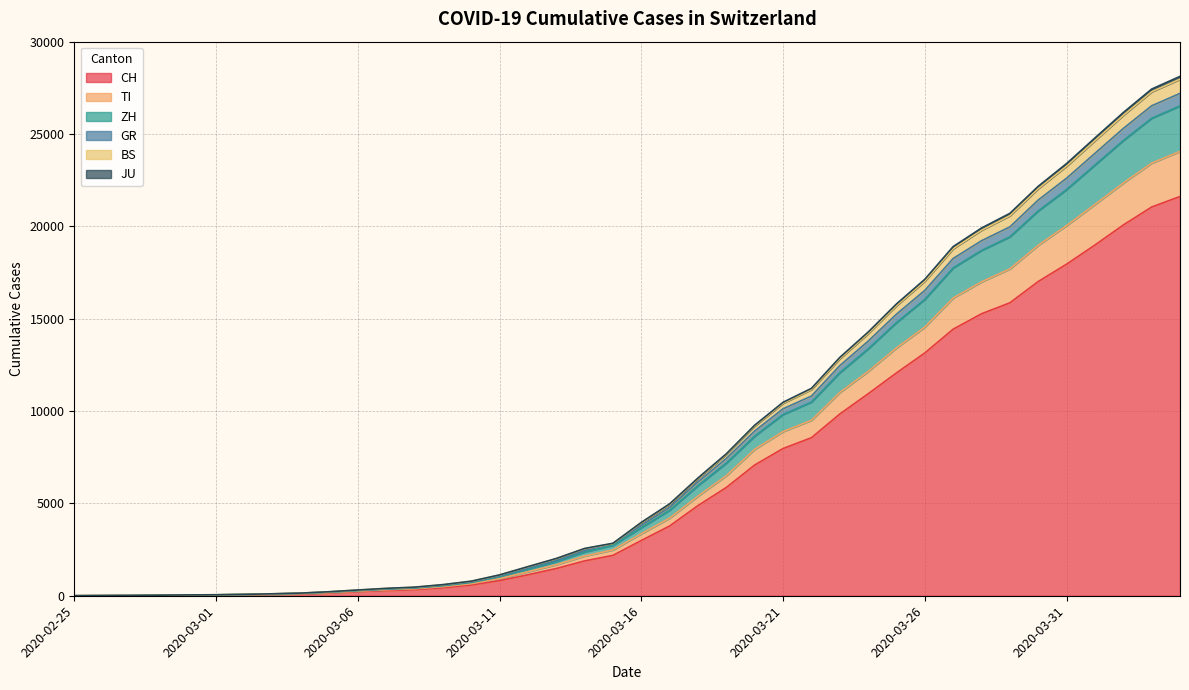

Count the number of data series in this chart.

6